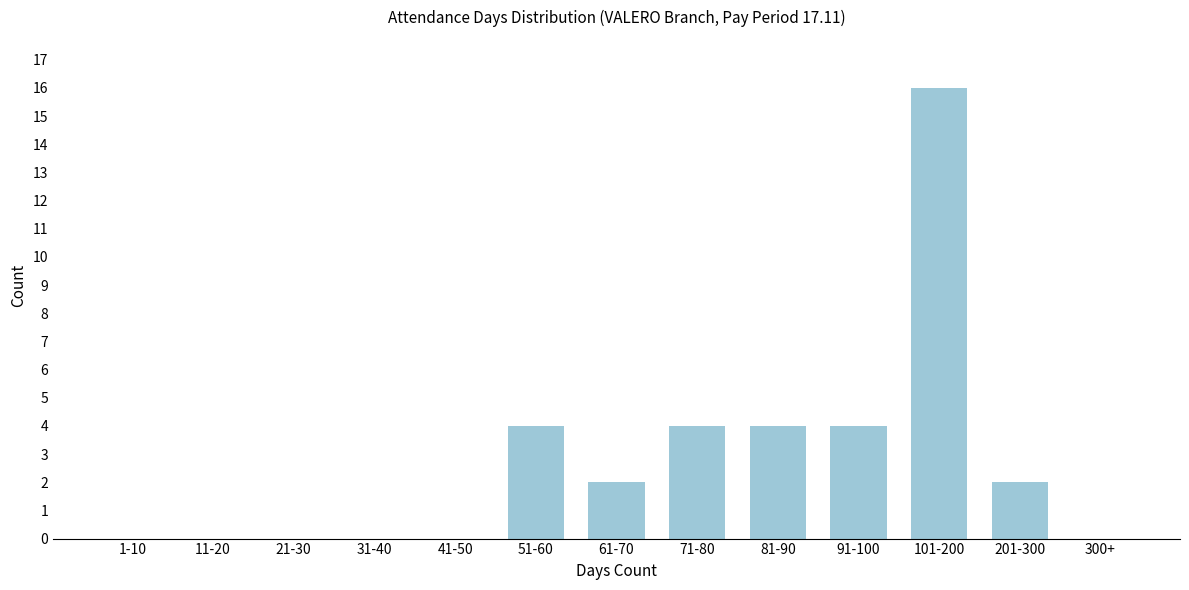

Reading left to right, list all the values displayed in this chart.

1-10=0	11-20=0	21-30=0	31-40=0	41-50=0	51-60=4	61-70=2	71-80=4	81-90=4	91-100=4	101-200=16	201-300=2	300+=0